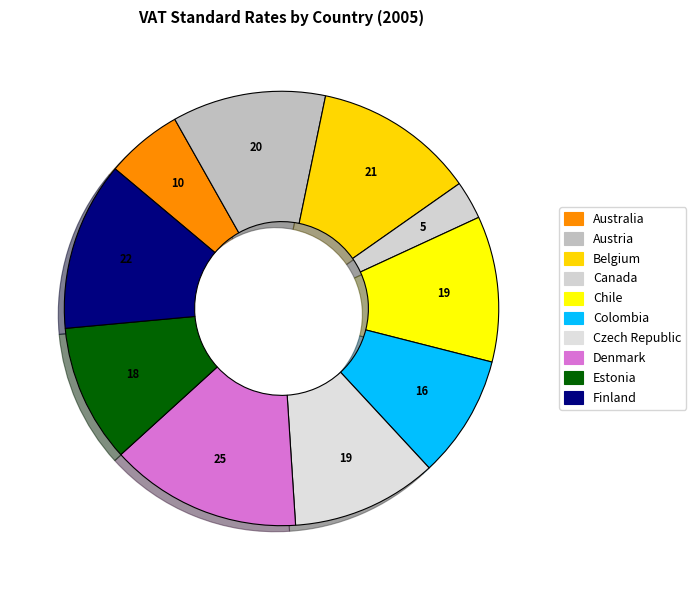

Combined, what portion of the pie is Estonia and Belgium?

22.3%